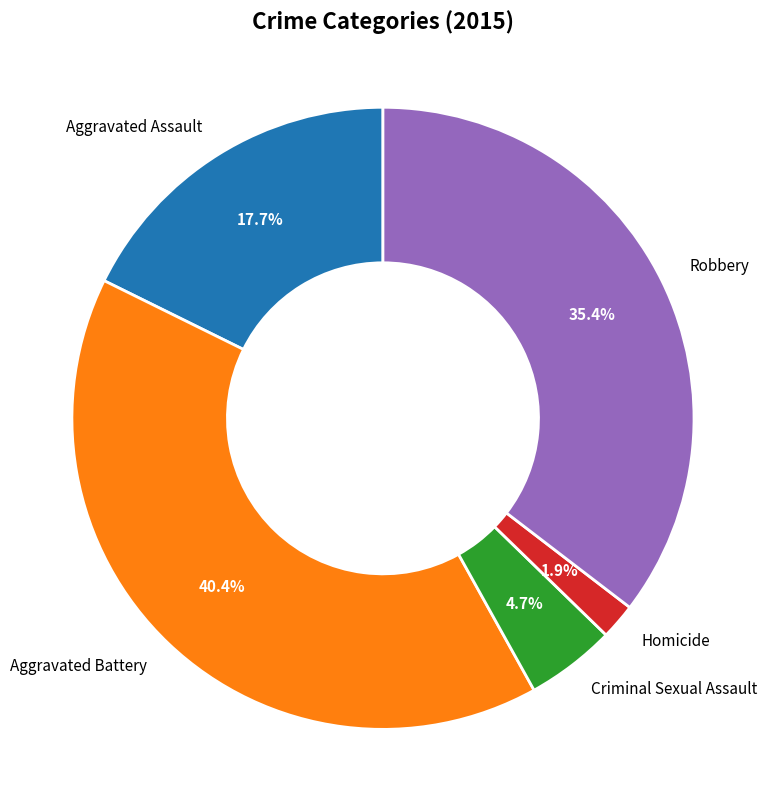

Is there a majority slice in this chart?

No